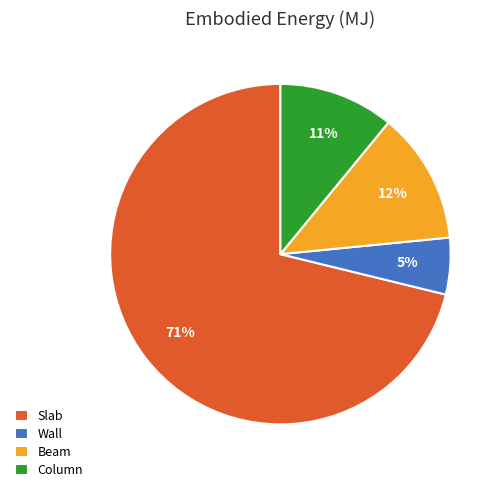

Rank the categories by value from lowest to highest.

Wall, Column, Beam, Slab